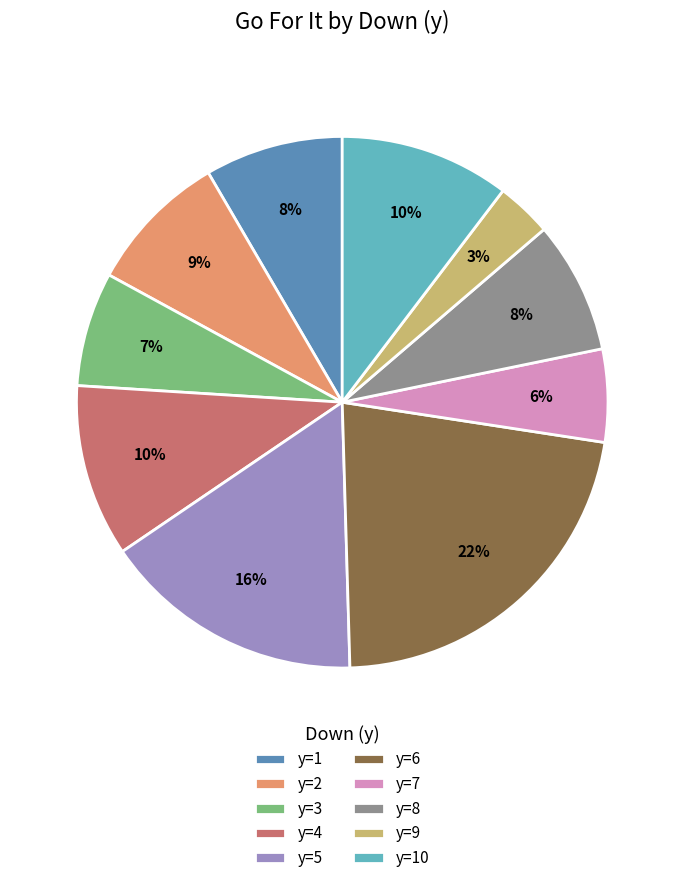

Is there a majority slice in this chart?

No